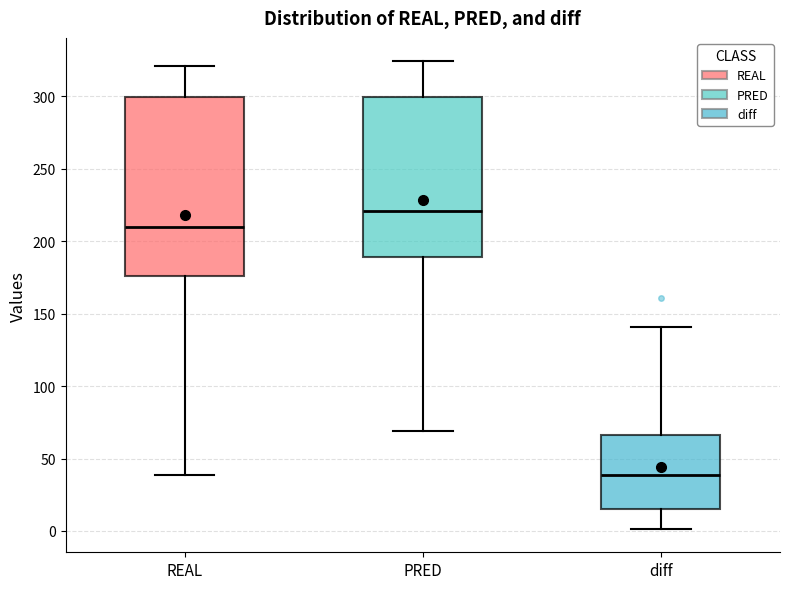

Reading left to right, read every box against the y-axis: the position of its median line, the range the box covers, and the ends of its whiskers. The values are not printed on the chart, so give them approximately, as read against the axis.

REAL: median 210, box 175 to 300, whiskers 40 to 320
PRED: median 220, box 190 to 300, whiskers 70 to 325
diff: median 40, box 15 to 65, whiskers 0 to 140